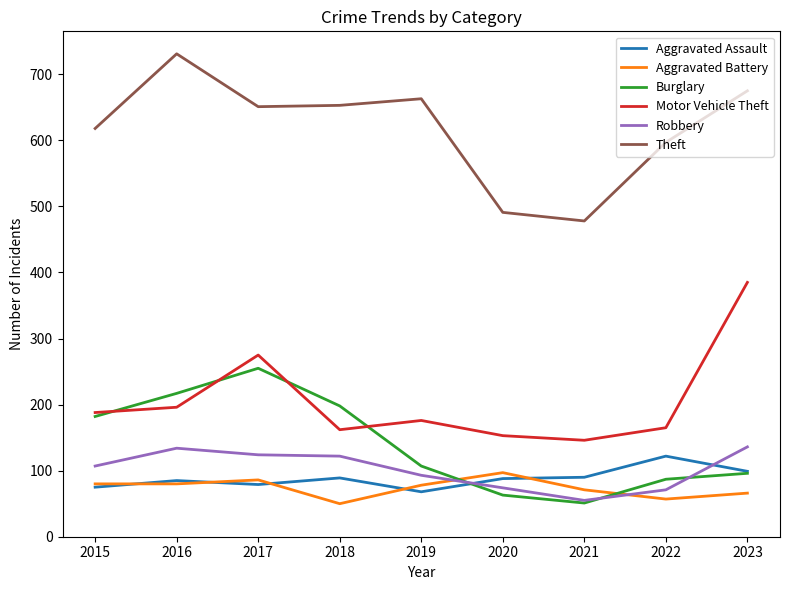

What is the total value across all series at 2016?

1443